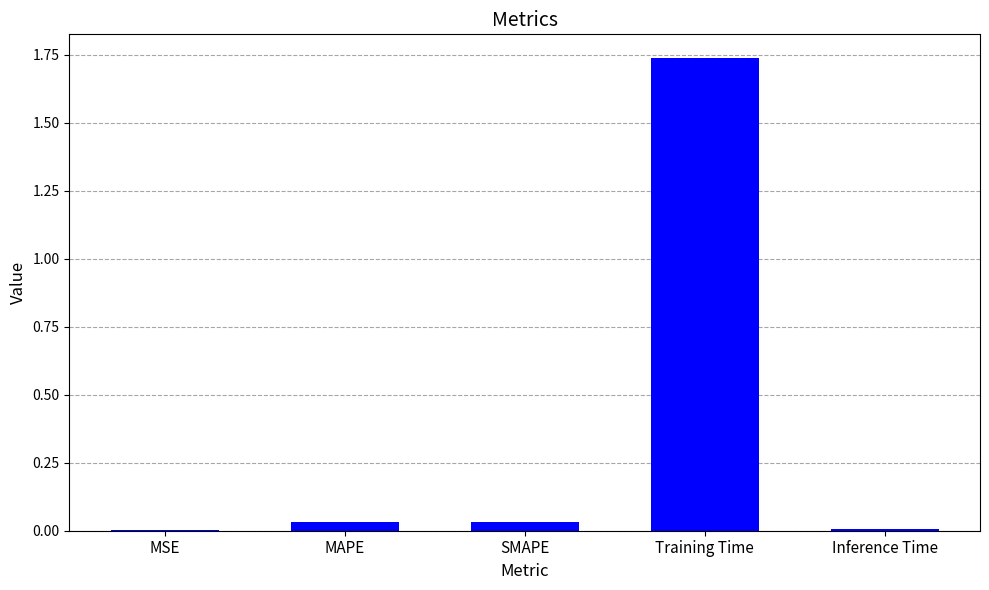

The chart shows a value of 0.0 at MSE. True or false?

True